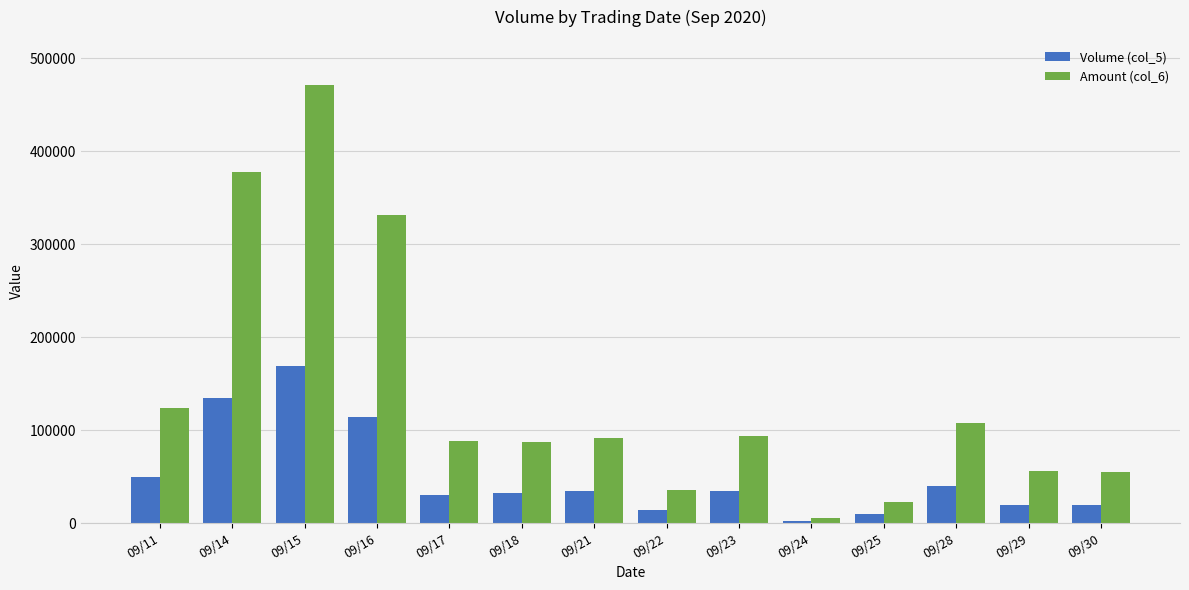

The value of Volume (col_5) at 09/18 is 13425. True or false?

False